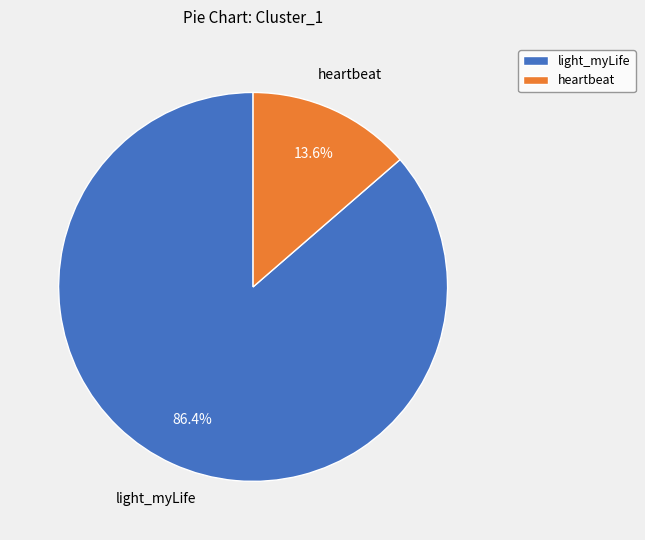

What is the largest slice in the pie chart?

light_myLife